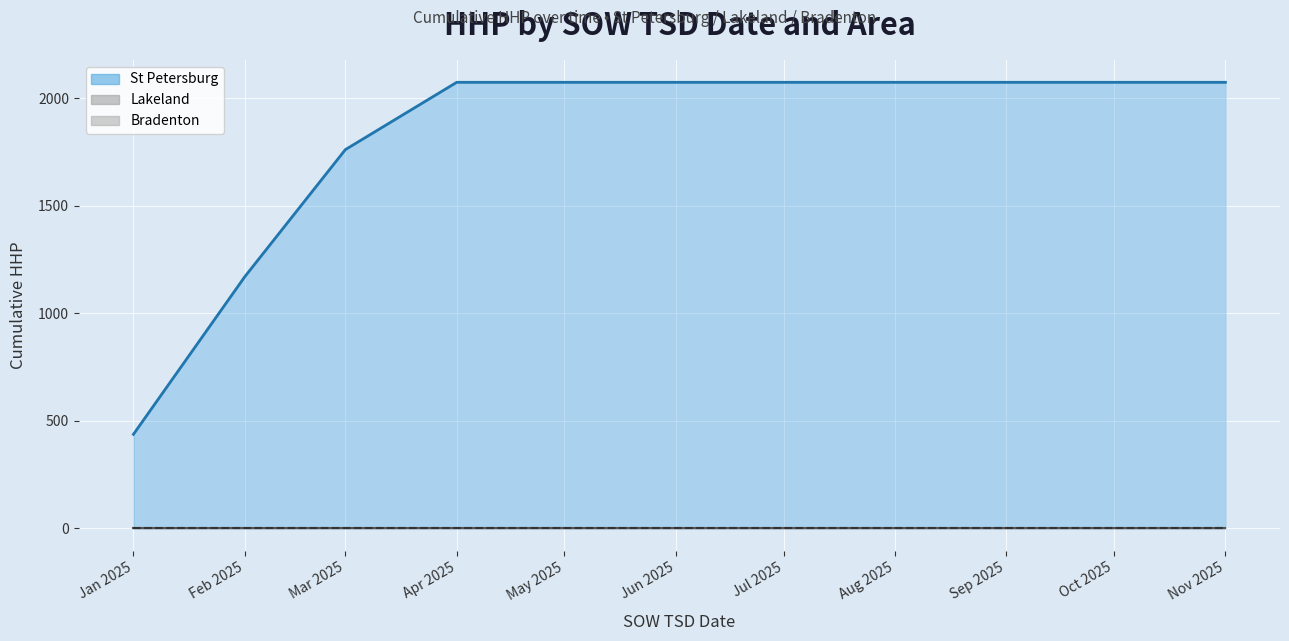

True or false: Lakeland (line) and St Petersburg (line) cross at least once.

False